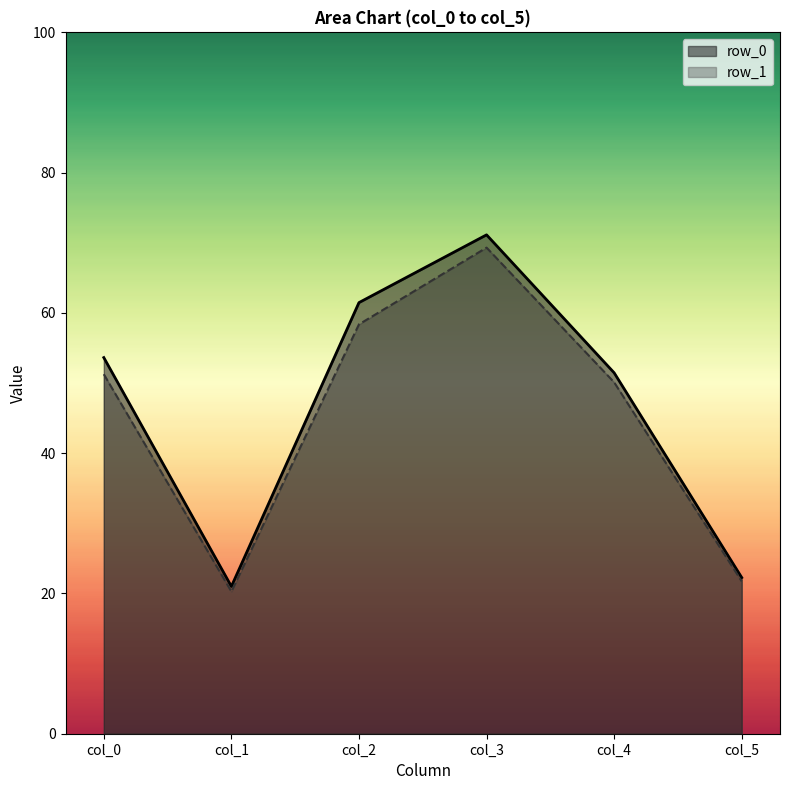

At which category is the sum across all series the highest?

col_3